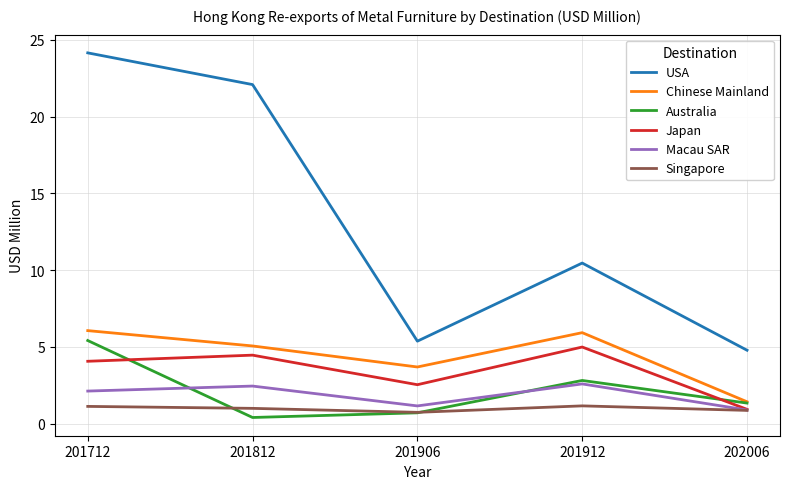

Does the chart display data point markers on the line(s)?

No